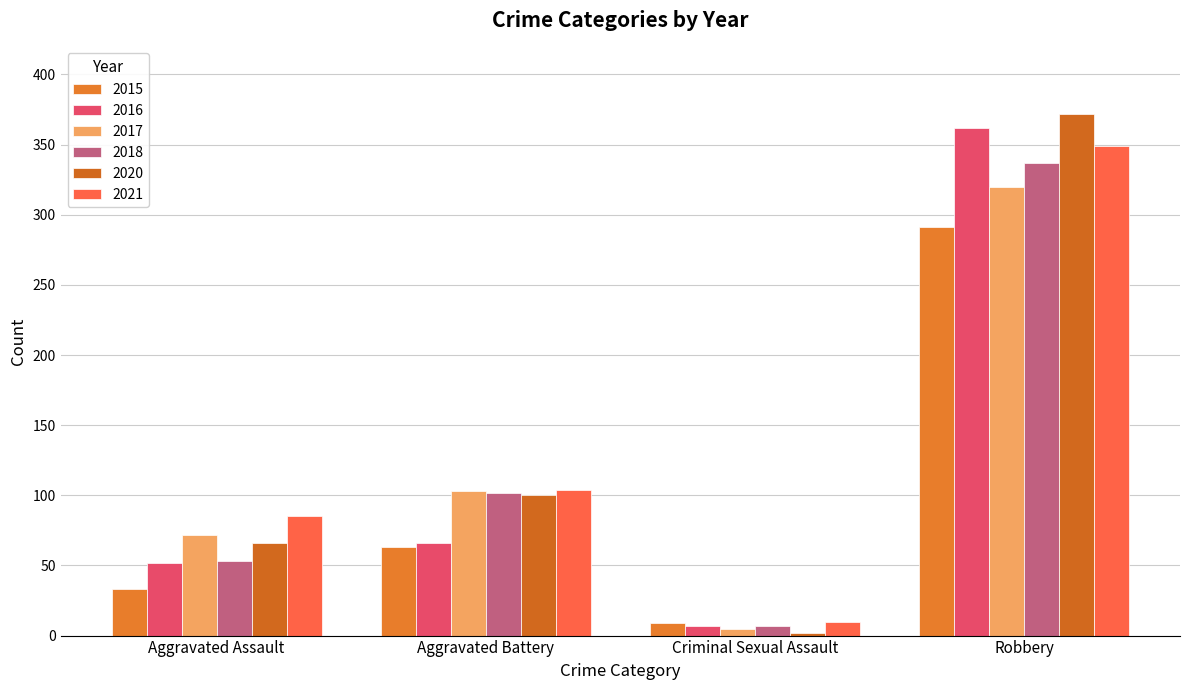

What position from the left is Aggravated Assault?

1